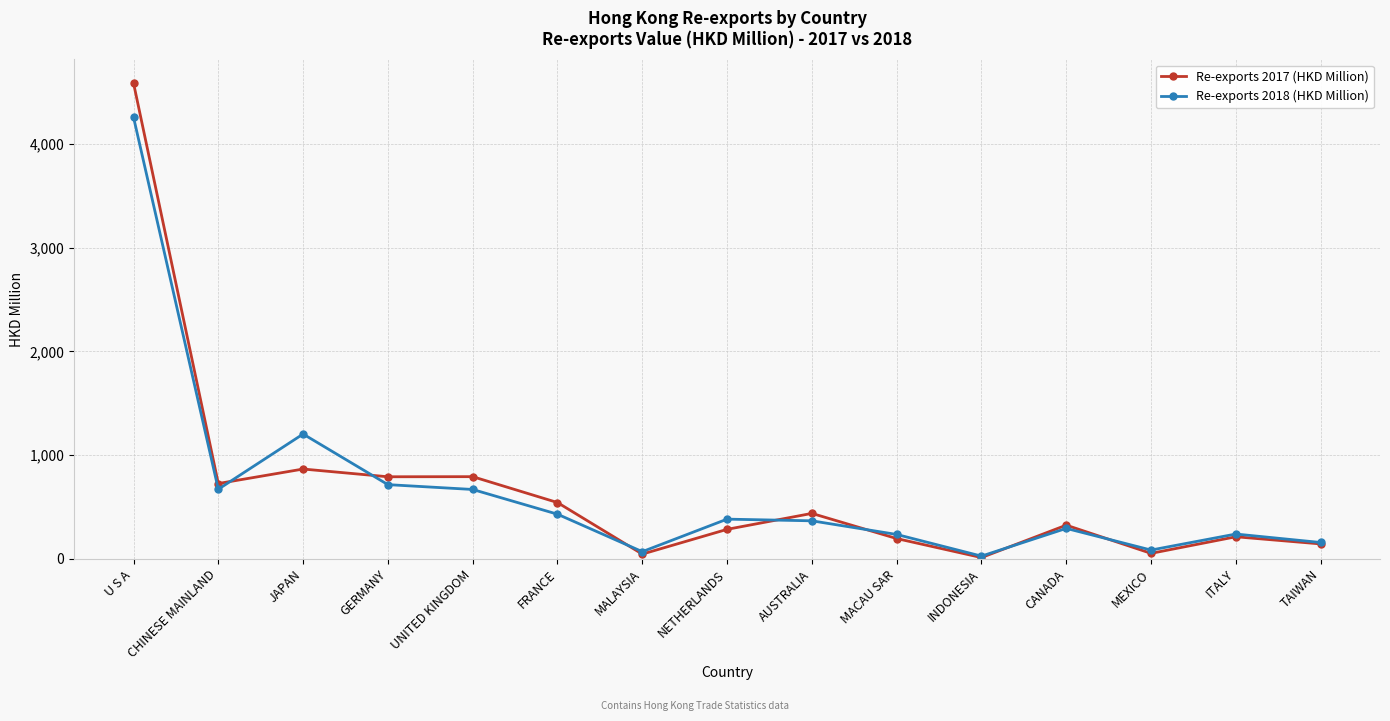

True or false: Re-exports 2018 (HKD Million) has a value of 157.2 at TAIWAN.

True